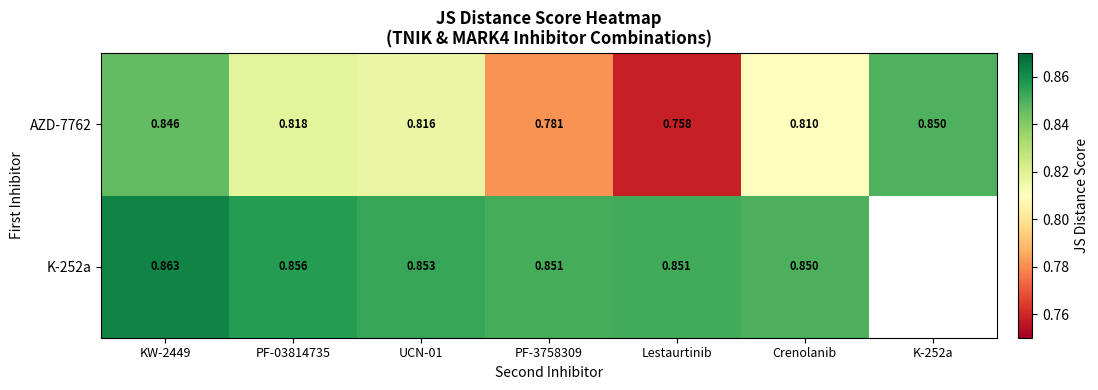

How many AZD-7762 values are between 0 and 1?

7